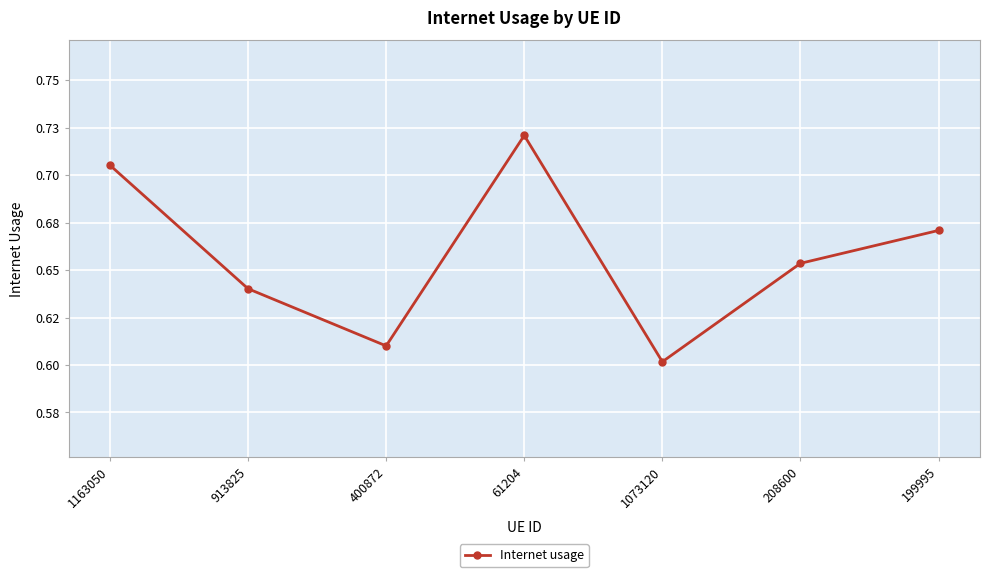

What is the maximum value shown in the chart?

0.7